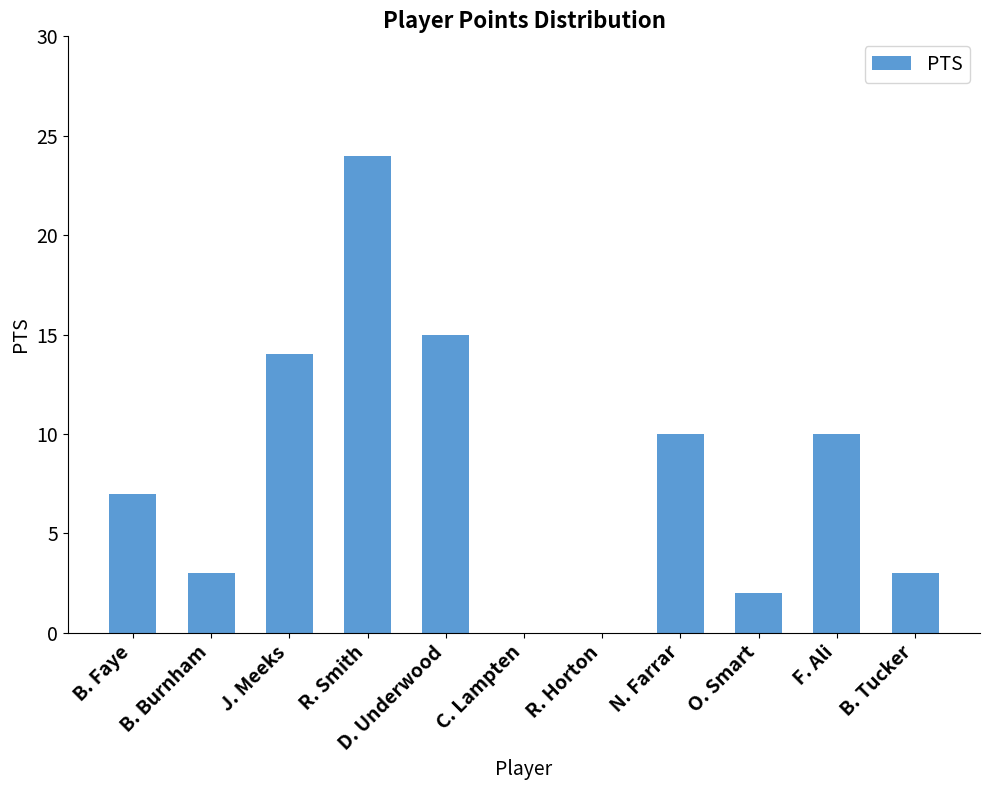

How many series are shown in this chart?

1